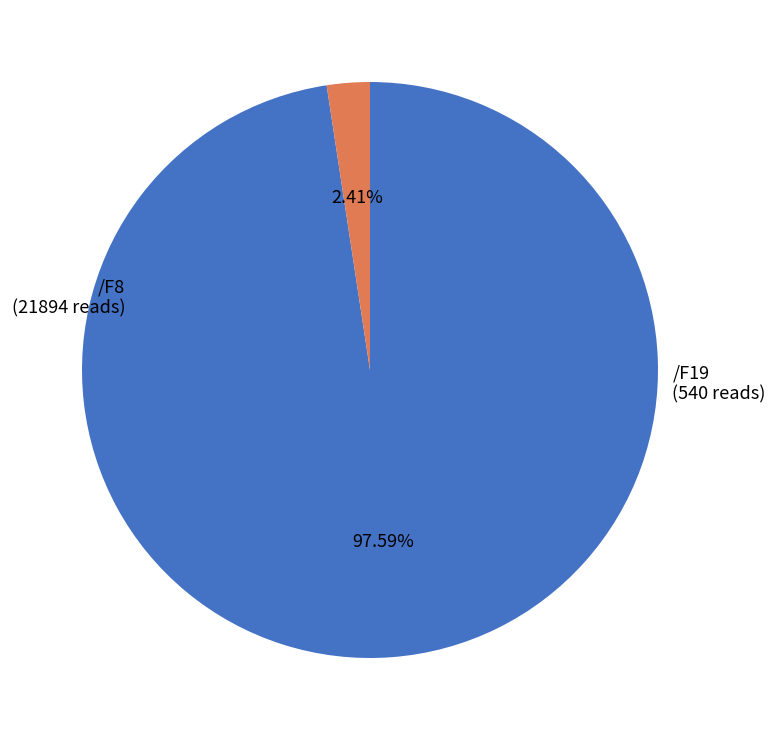

Is there a majority slice in this chart?

Yes